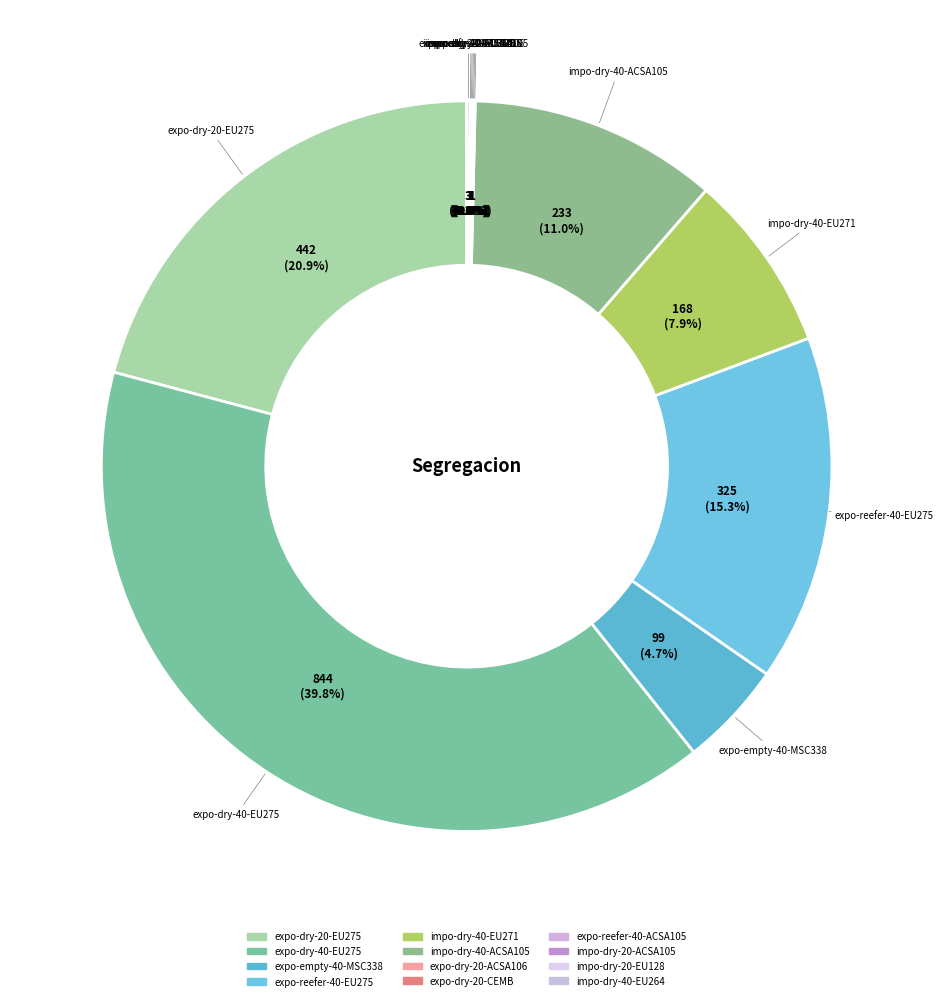

Rank the categories by value from highest to lowest.

expo-dry-40-EU275, expo-dry-20-EU275, expo-reefer-40-EU275, impo-dry-40-ACSA105, impo-dry-40-EU271, expo-empty-40-MSC338, impo-dry-40-EU264, expo-dry-20-ACSA106, expo-dry-20-CEMB, expo-reefer-40-ACSA105, impo-dry-20-ACSA105, impo-dry-20-EU128